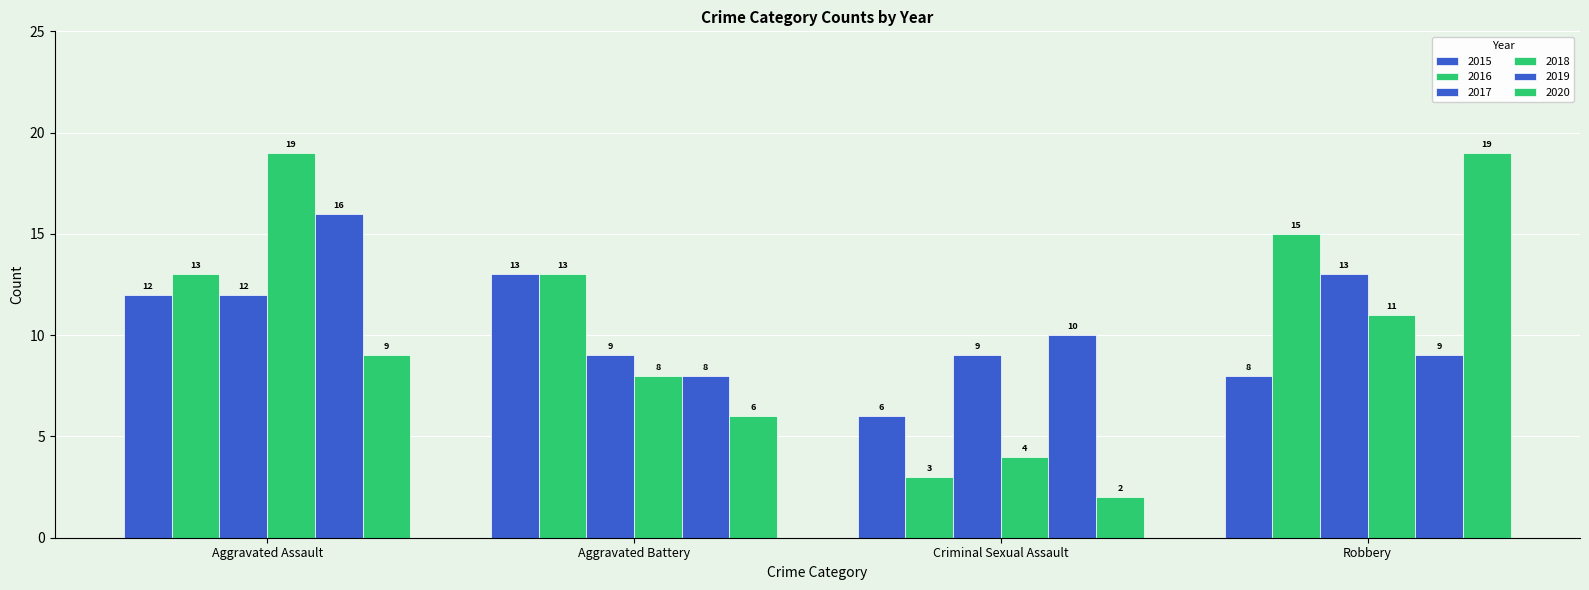

Does the chart contain any negative values?

No